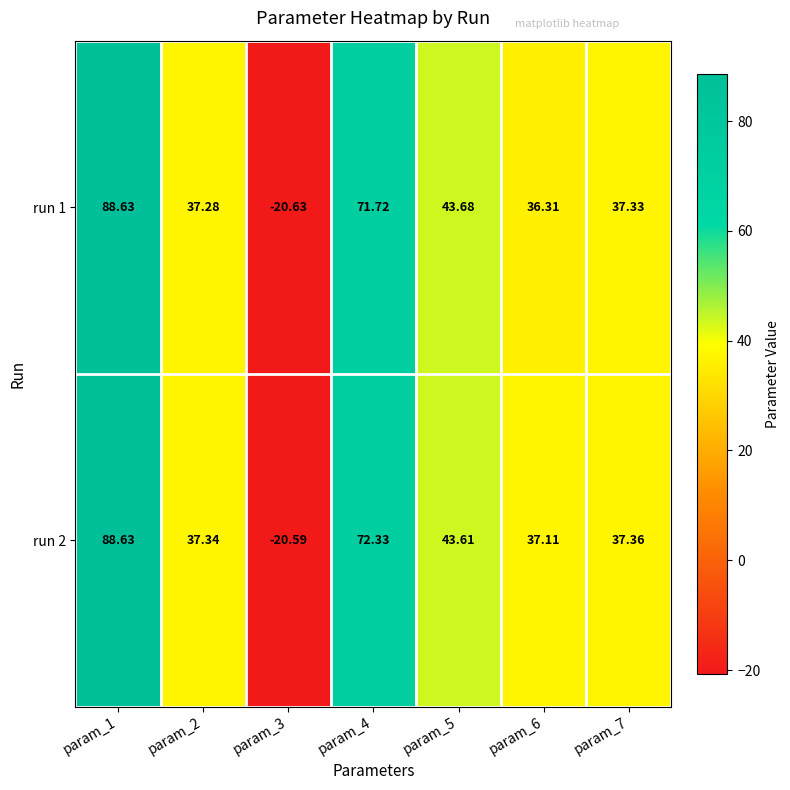

List the series in order of their overall mean, lowest first.

run 1, run 2